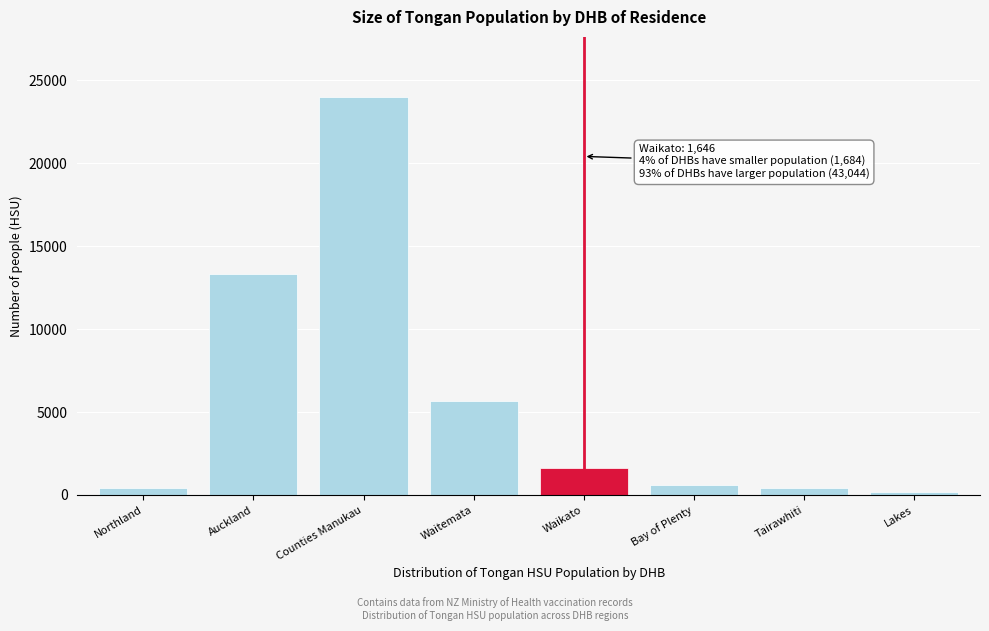

What is the difference between the maximum and minimum values?

23809